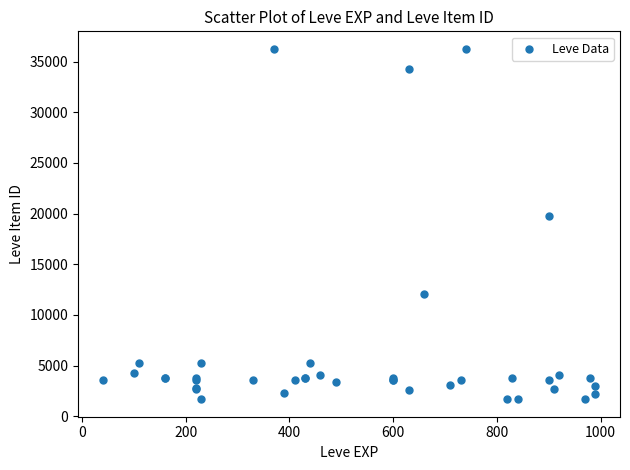

What Y value in the scatter plot is closest to 18967?

19744